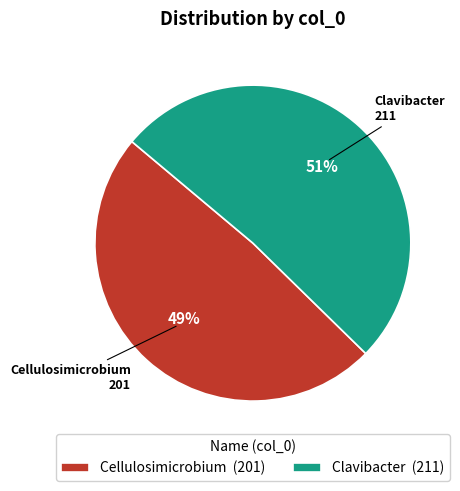

How many slices are in this pie chart?

2